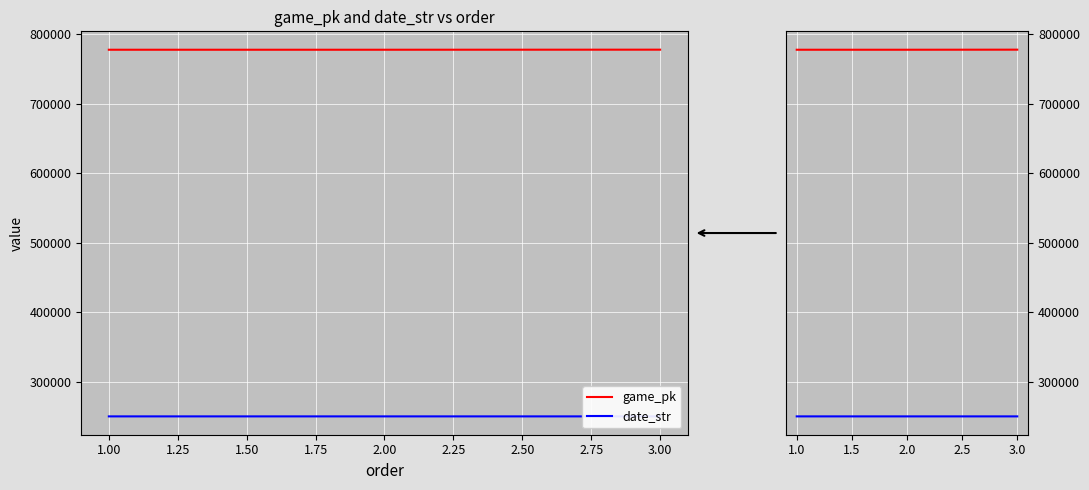

Is this an area chart (filled region under the line)?

No